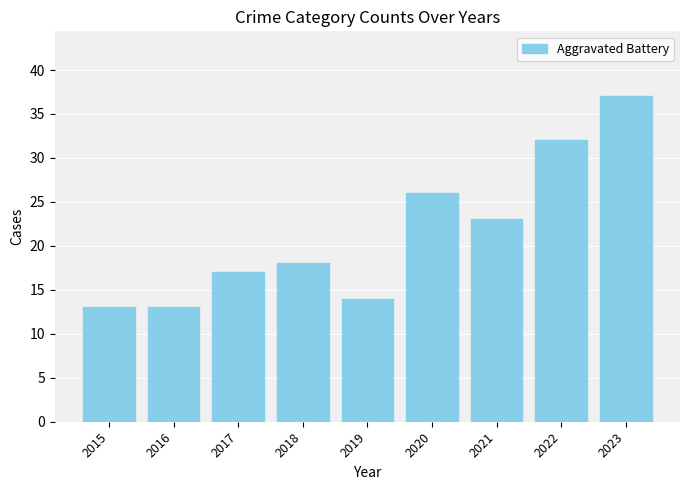

What is the smallest value displayed?

13